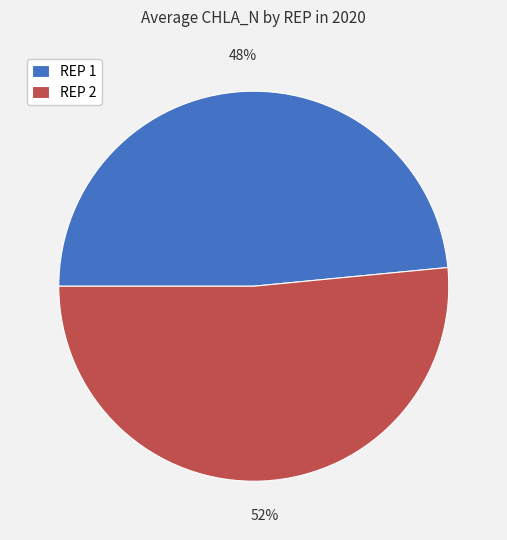

Do REP 2 and REP 1 together represent more than half of the pie?

Yes